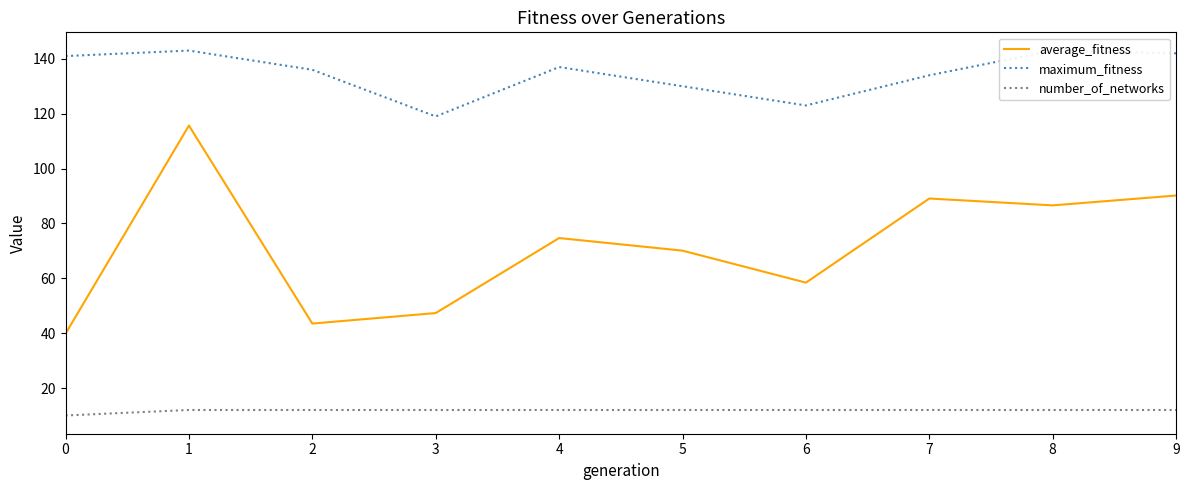

What is the minimum value shown in the chart?

10.0